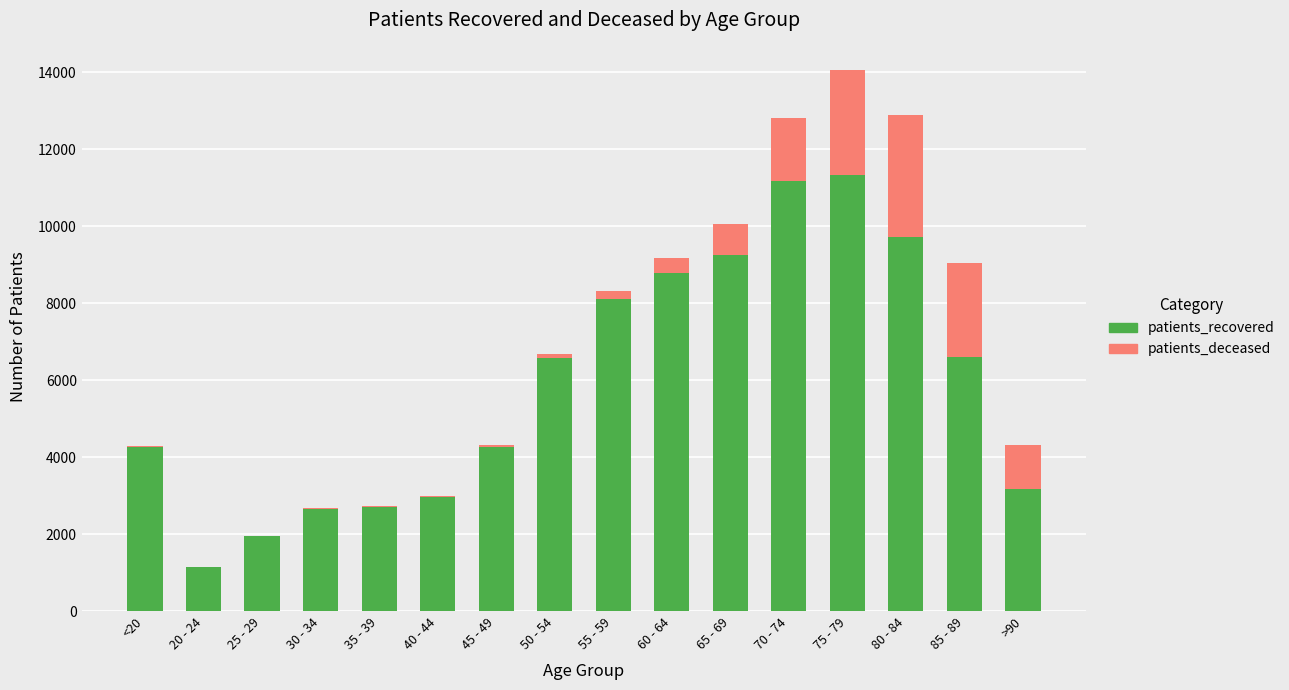

At which category is the sum across all series the highest?

75 - 79